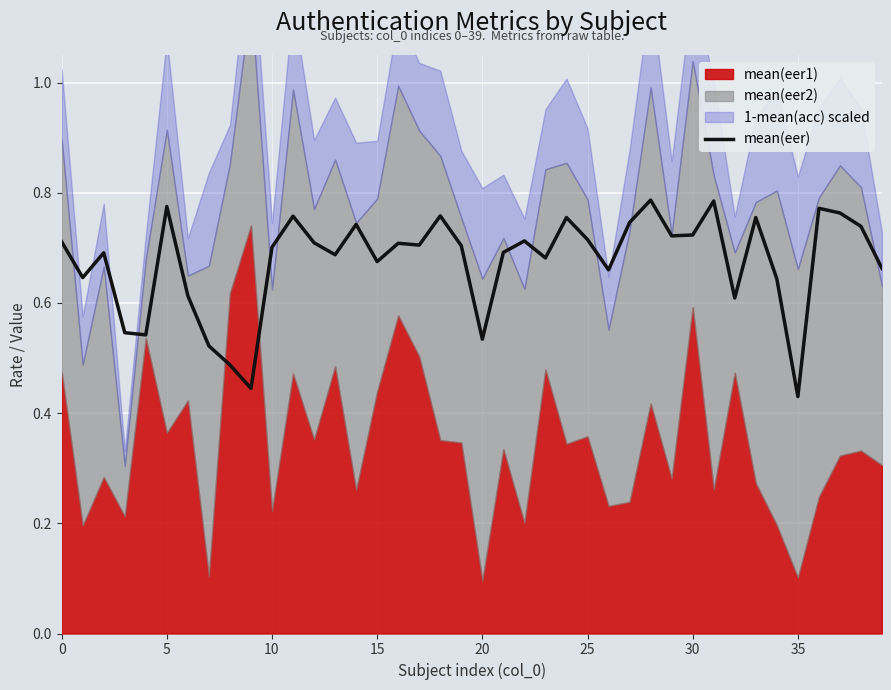

Read the value at 24.

0.8